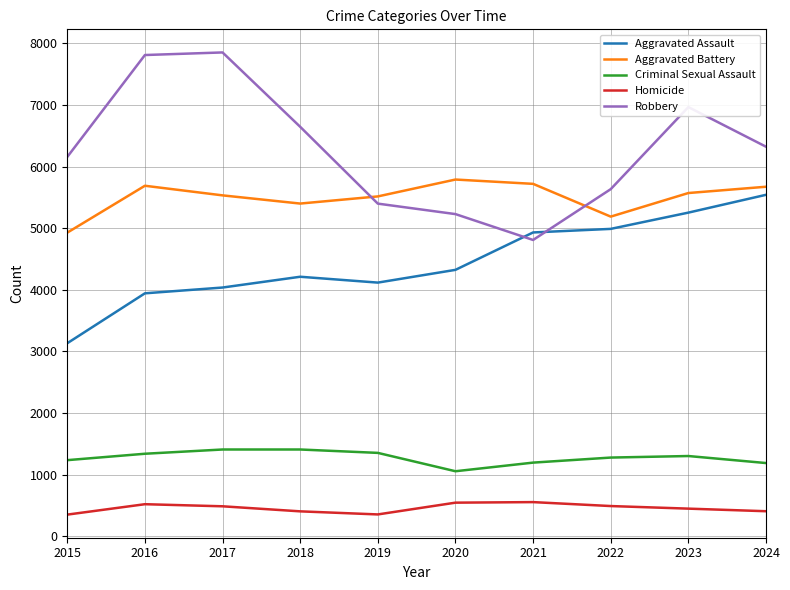

The Robbery series shows 8489 at 2020. True or false?

False